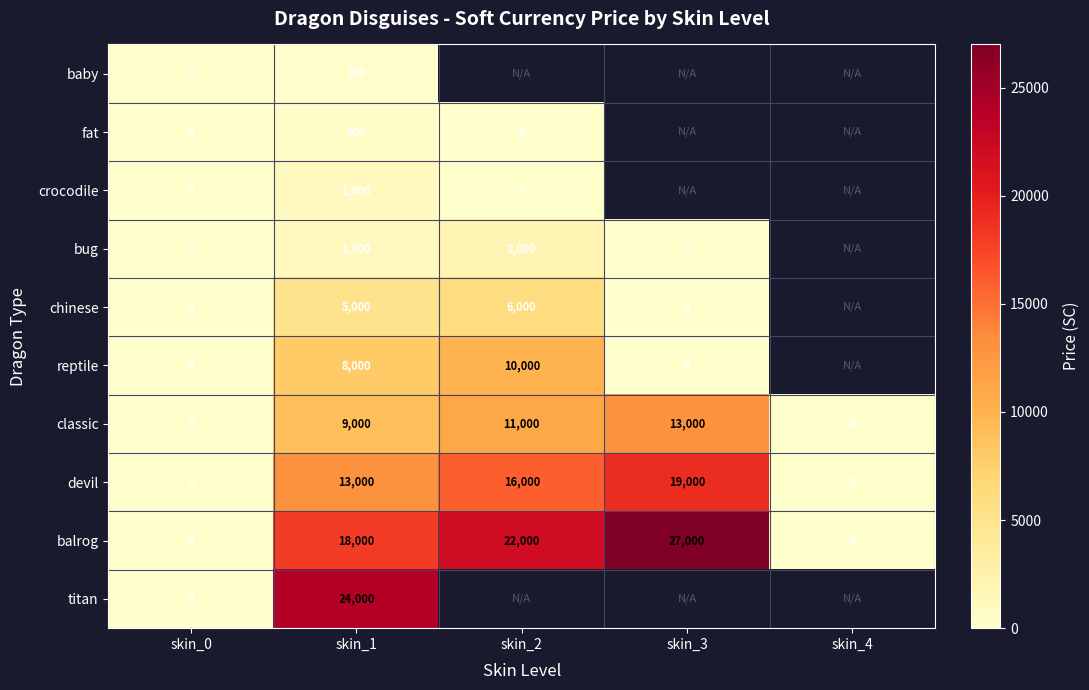

Is the value of classic at skin_2 greater than the value of crocodile at skin_2?

Yes